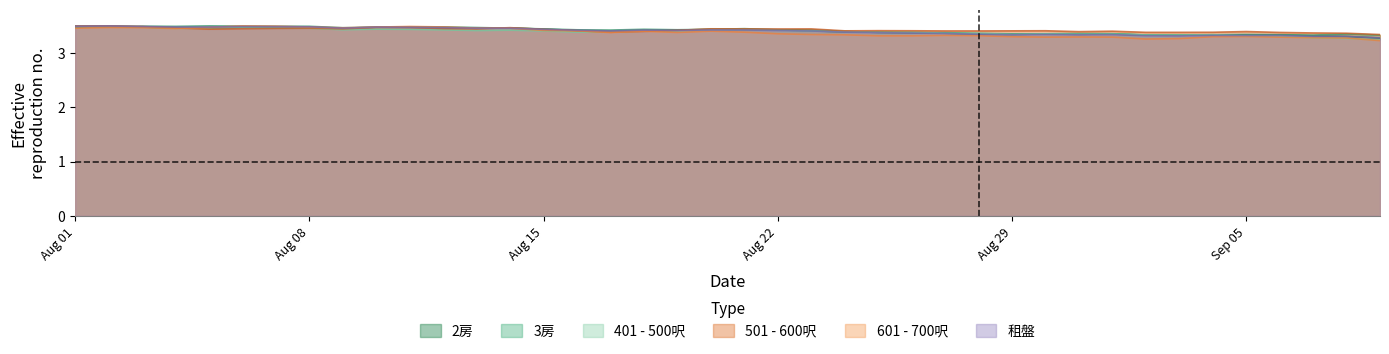

Rank the series by their maximum value, from highest to lowest.

2房, 3房, 401 - 500呎, 501 - 600呎, 601 - 700呎, 租盤